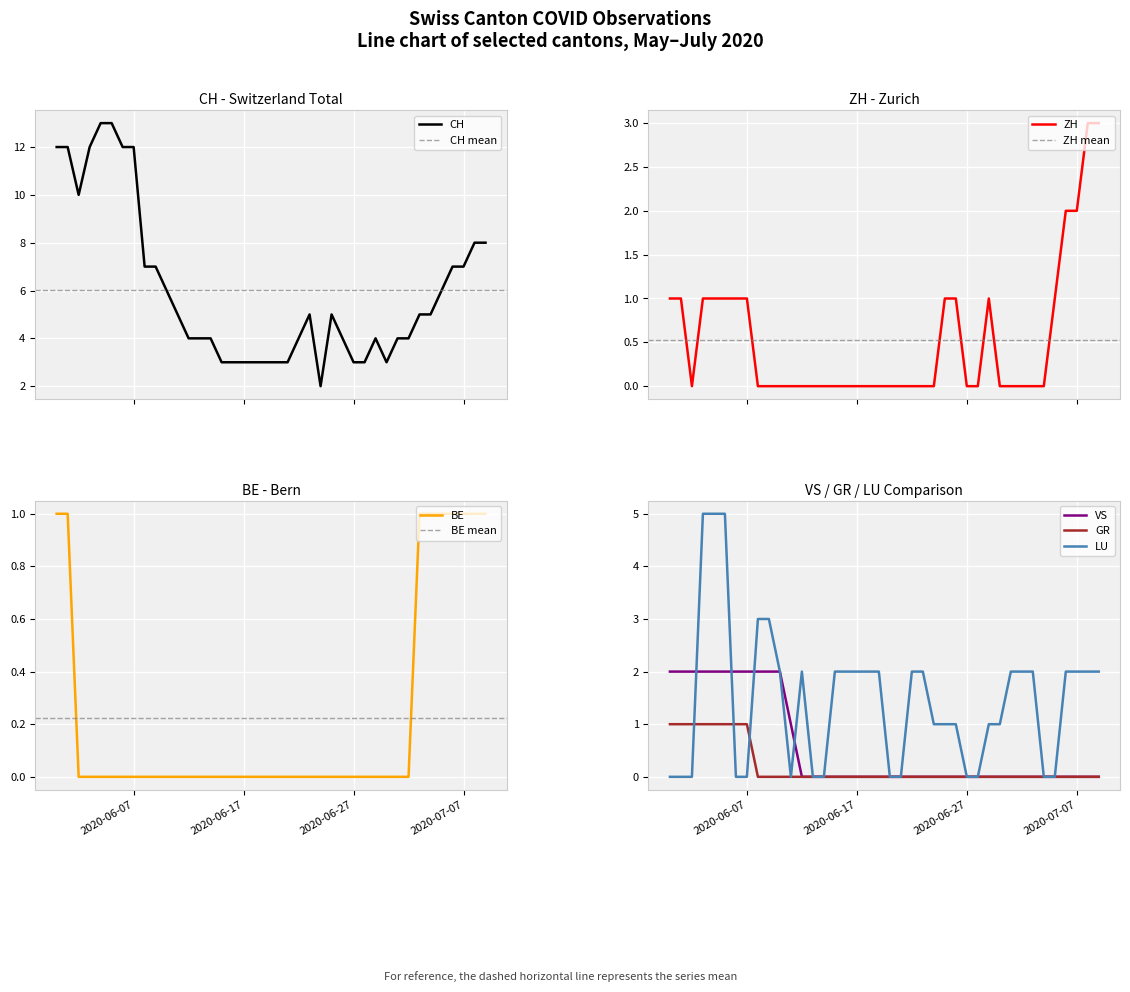

What is the maximum value shown in the chart?

13